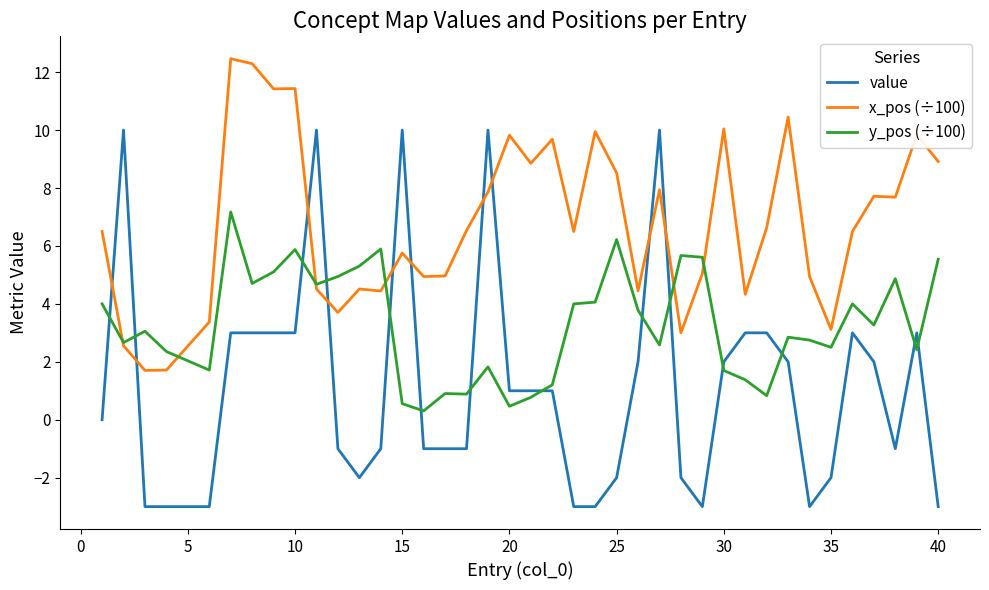

What is the average value of the y_pos (÷100) series?

3.3